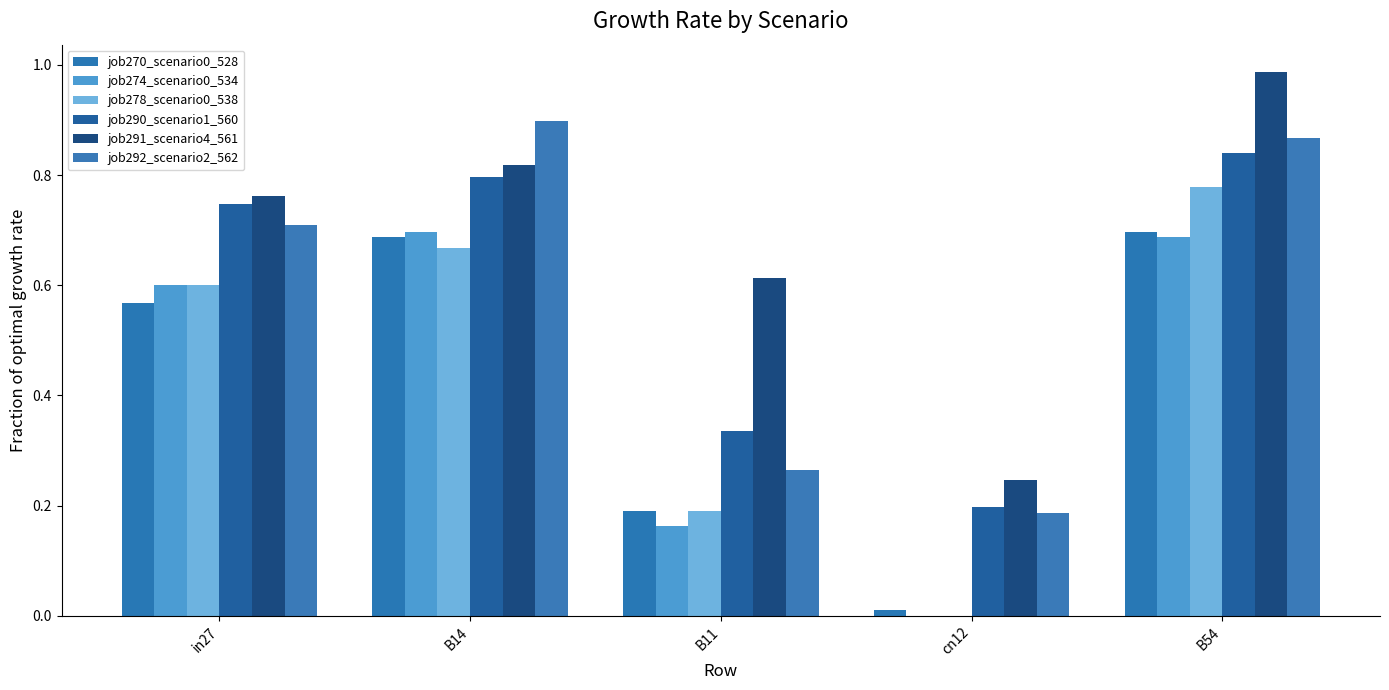

Which label corresponds to the smallest value in the chart?

cn12